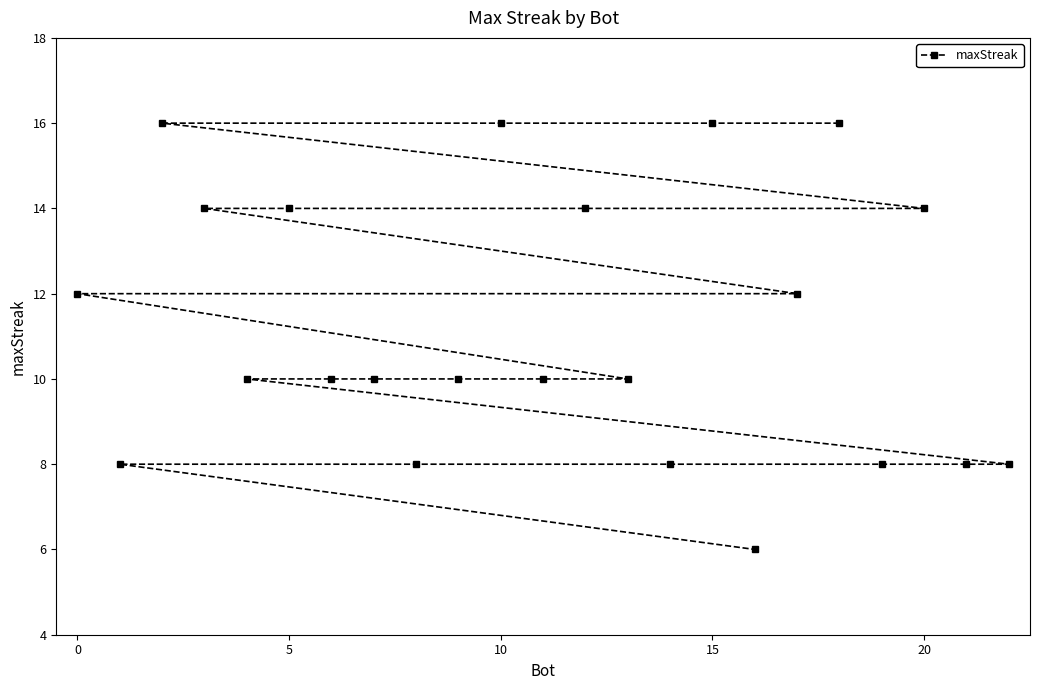

What is the smallest value displayed?

6